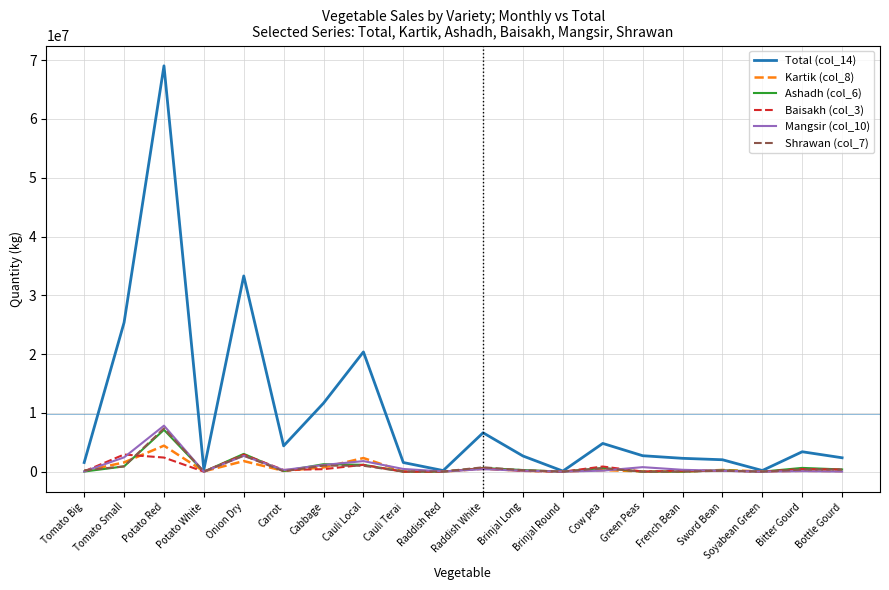

At which label does Mangsir (col_10) reach its peak?

Potato Red